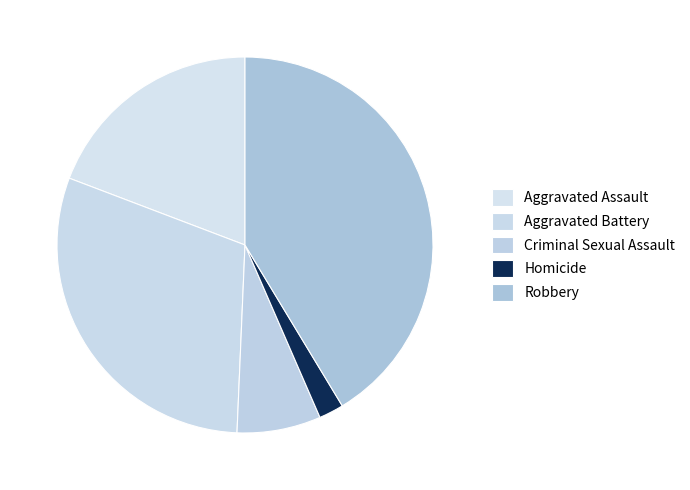

Count the number of slices in the pie.

5